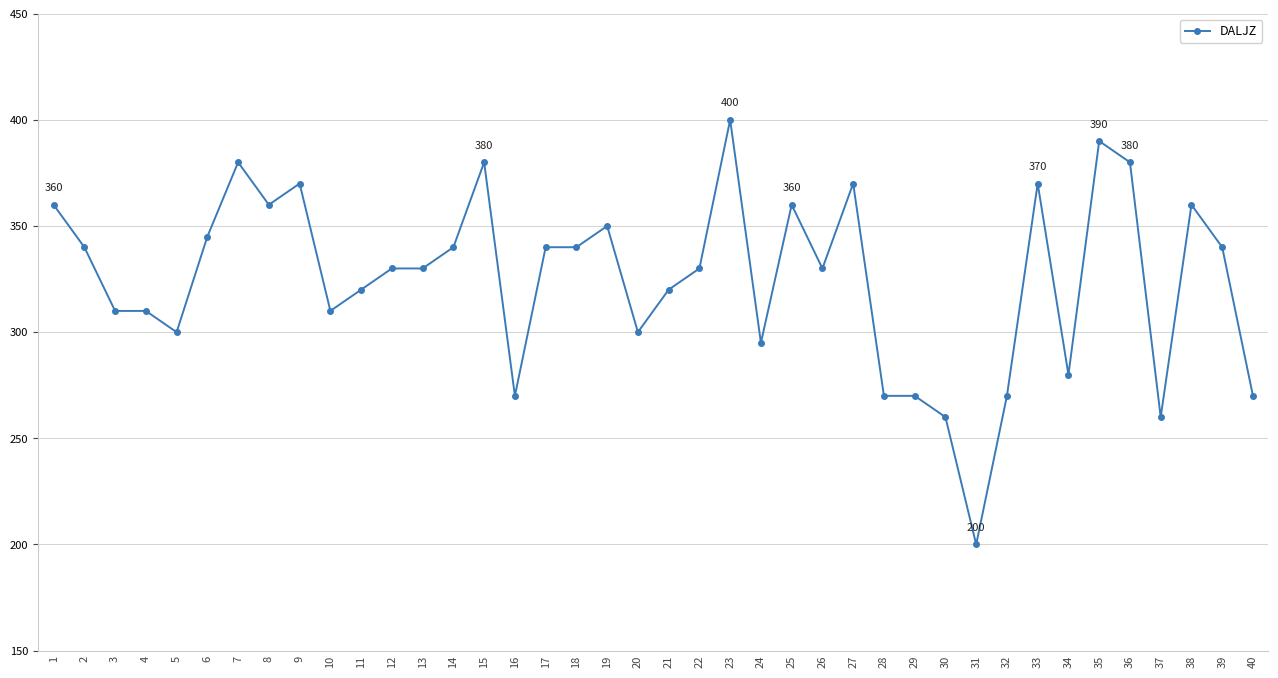

Count the number of categories in the chart.

40